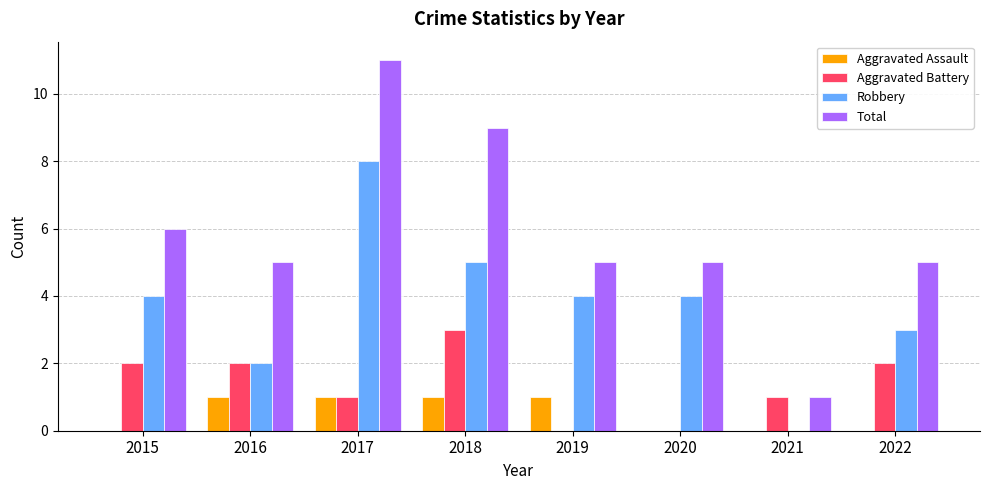

What is the greatest value displayed?

11